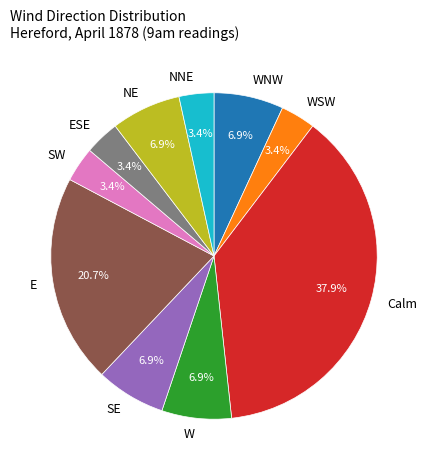

Is it true that WNW is 1% of the pie?

False